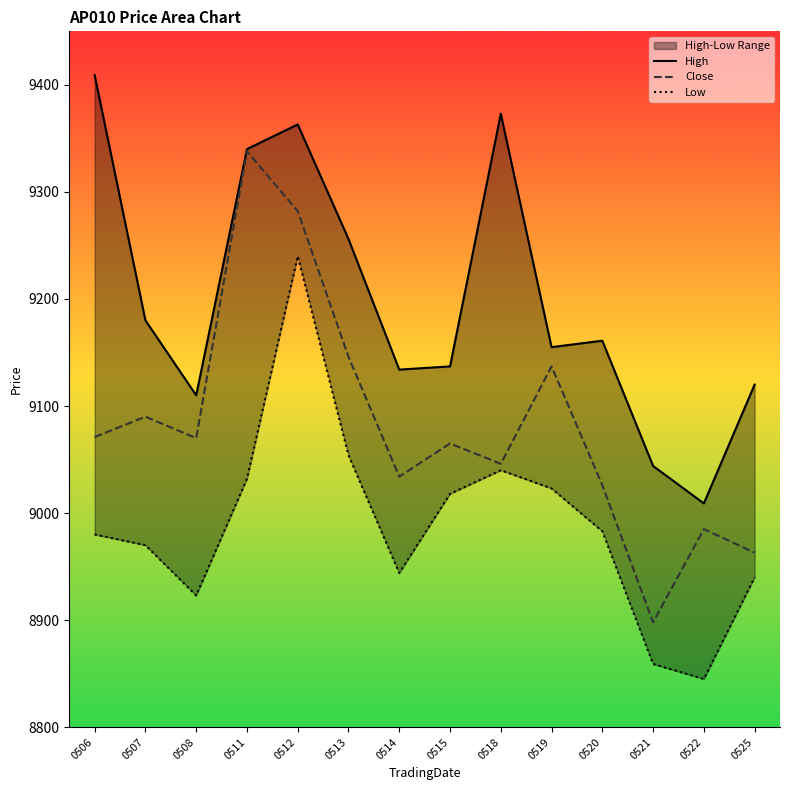

How many series are shown in this chart?

3